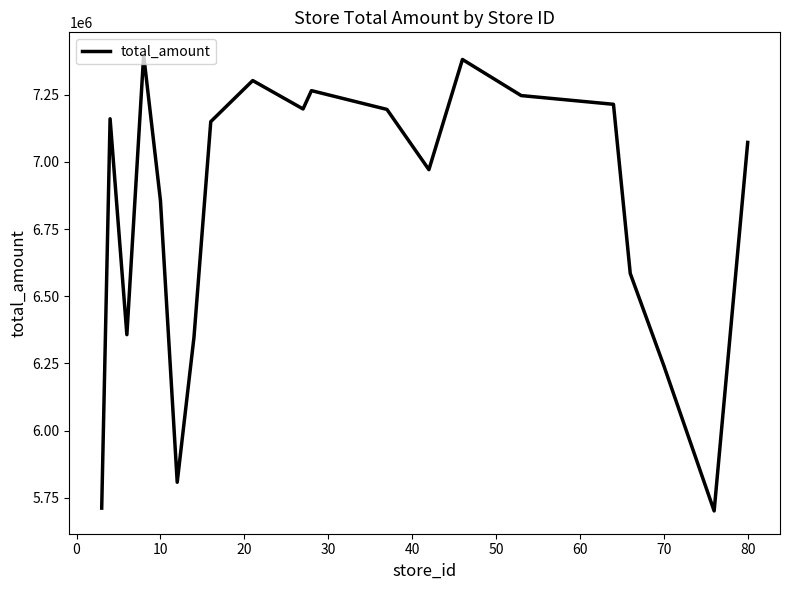

Count the number of data series in this chart.

1